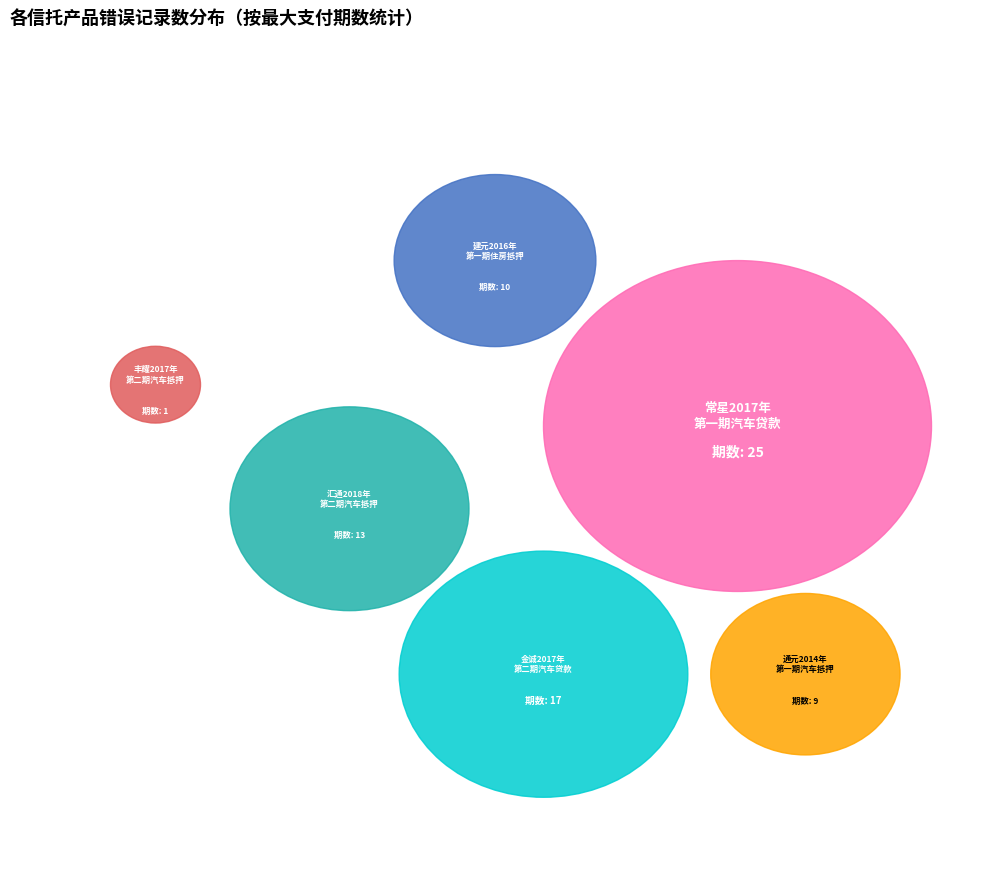

What is the largest slice in the pie chart?

常星2017年第一期个人汽车贷款资产支持证券